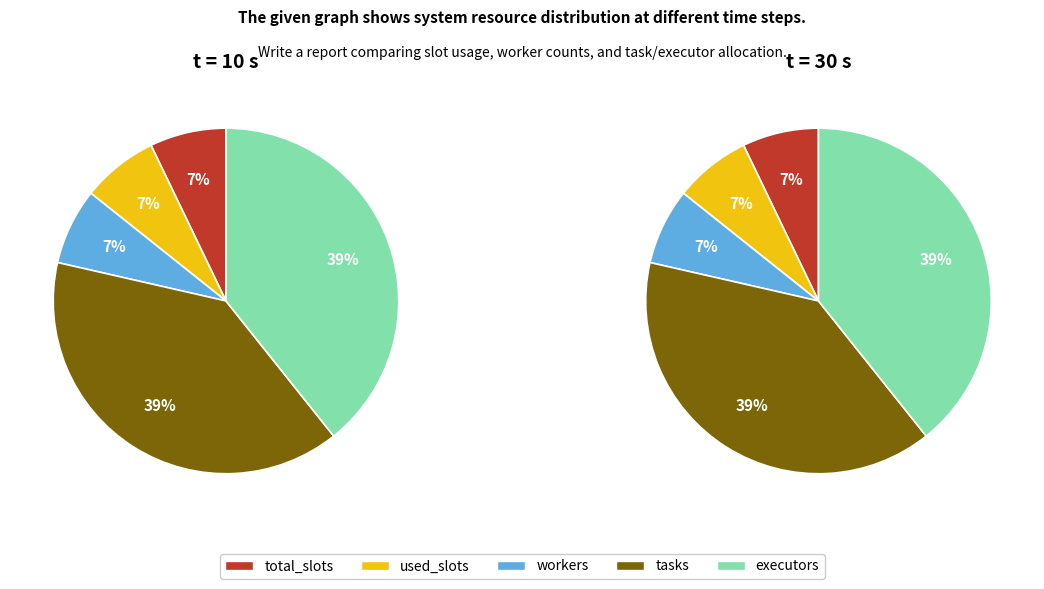

Is there a majority slice in this chart?

No